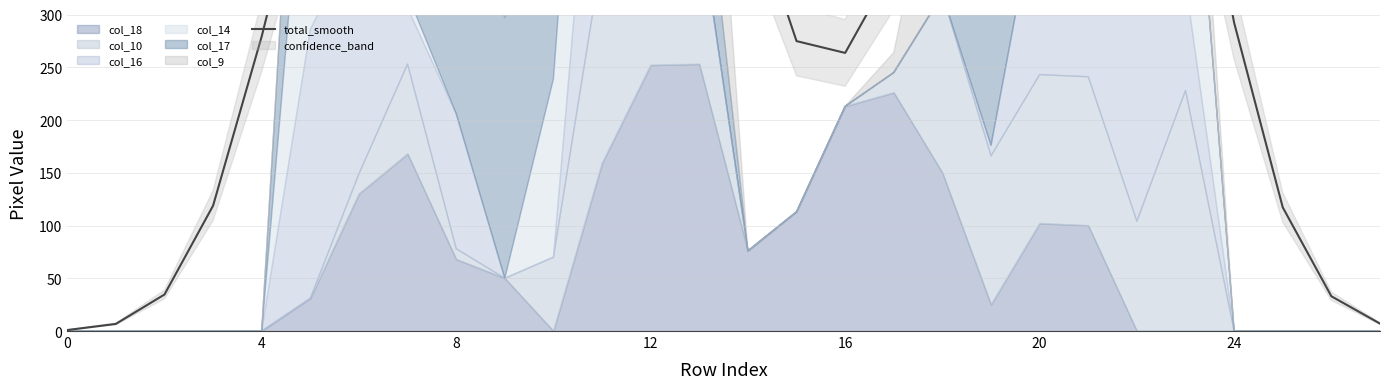

What is the difference between the second highest and minimum values?

791.4